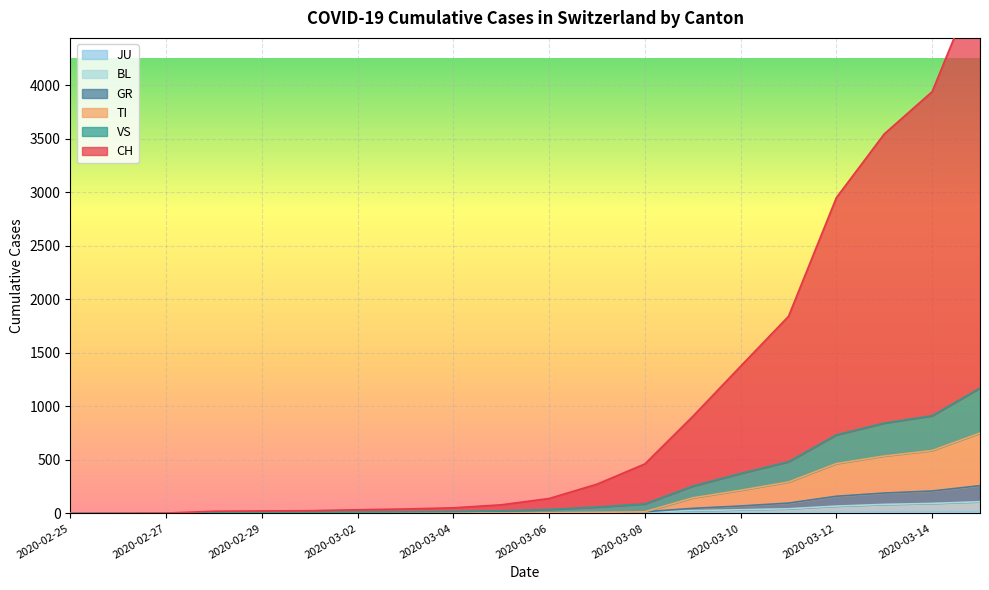

Which series has the largest total across all categories?

CH